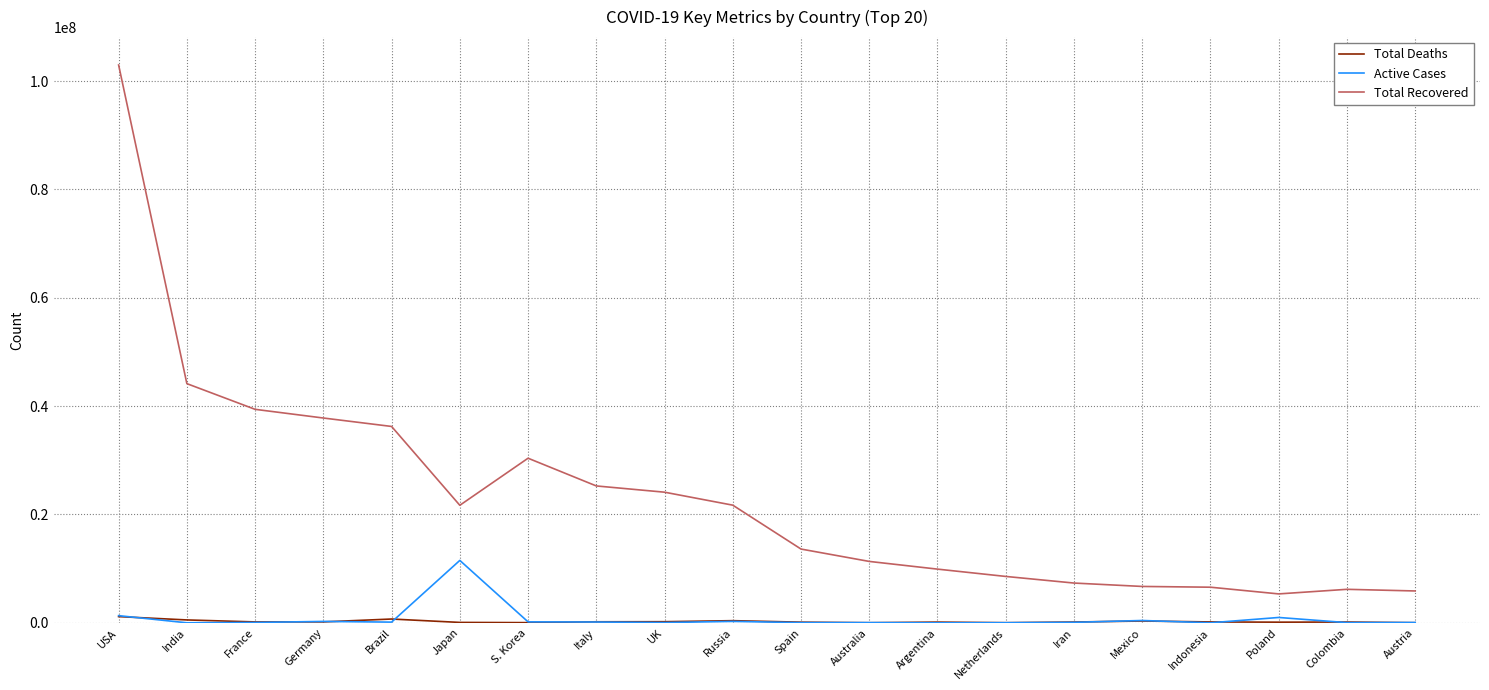

What is the average value of the Total Deaths series?

241233